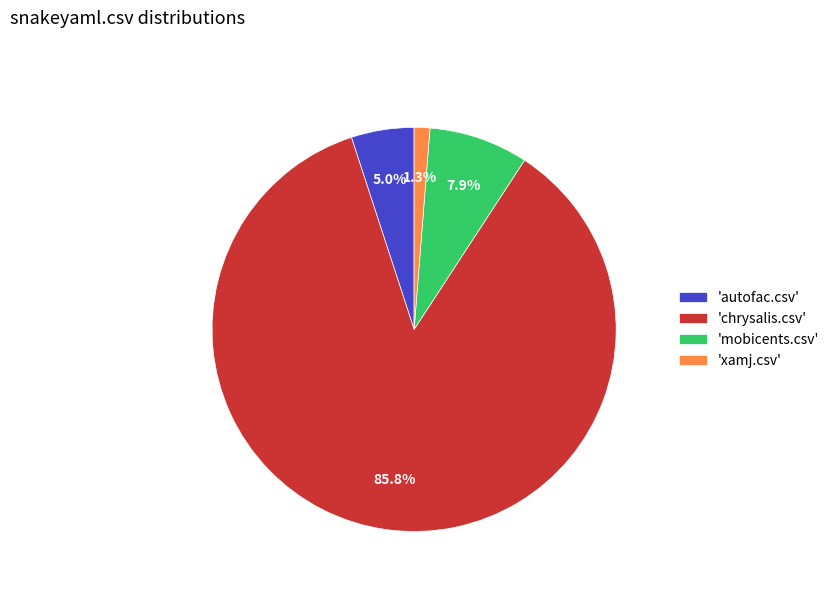

Which slice is the smallest?

'xamj.csv'